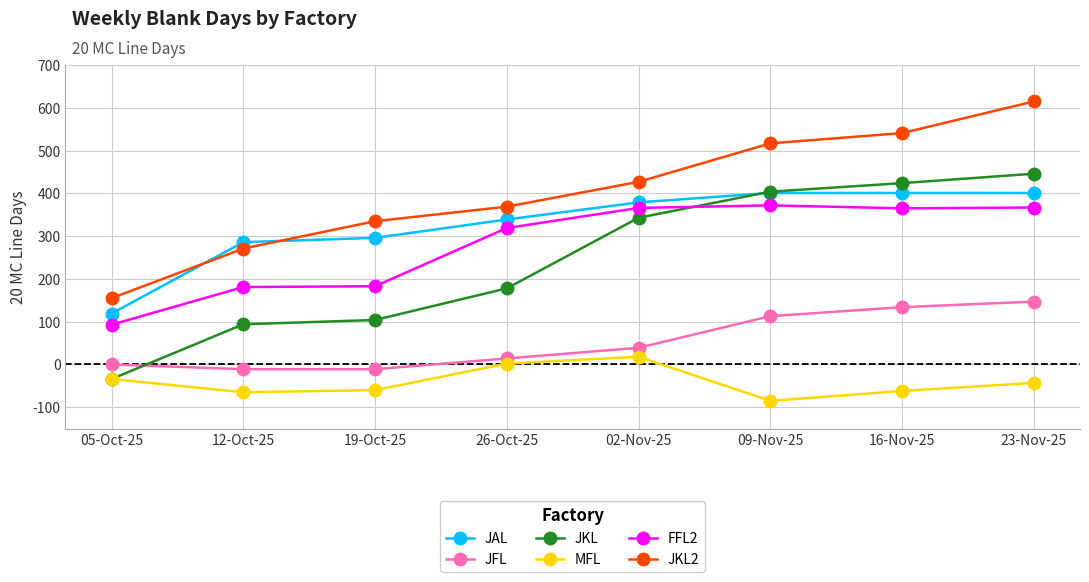

True or false: FFL2 and JFL cross at least once.

False